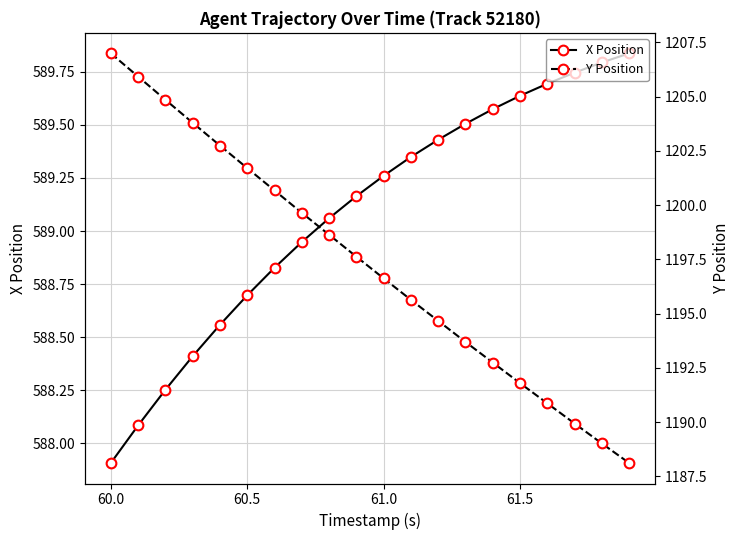

True or false: X Position has more than 2 points higher than both neighbors.

False